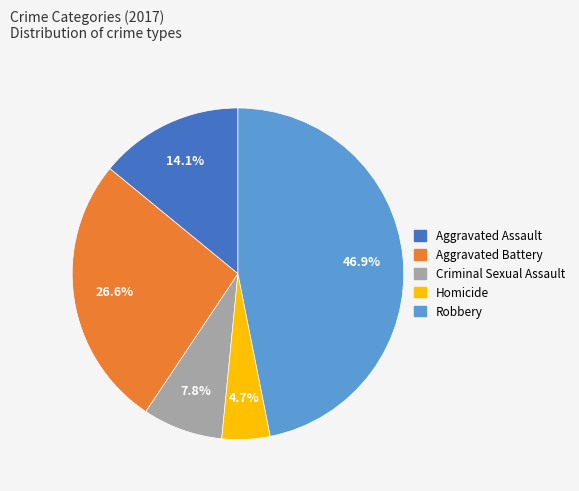

How many segments does this pie chart have?

5